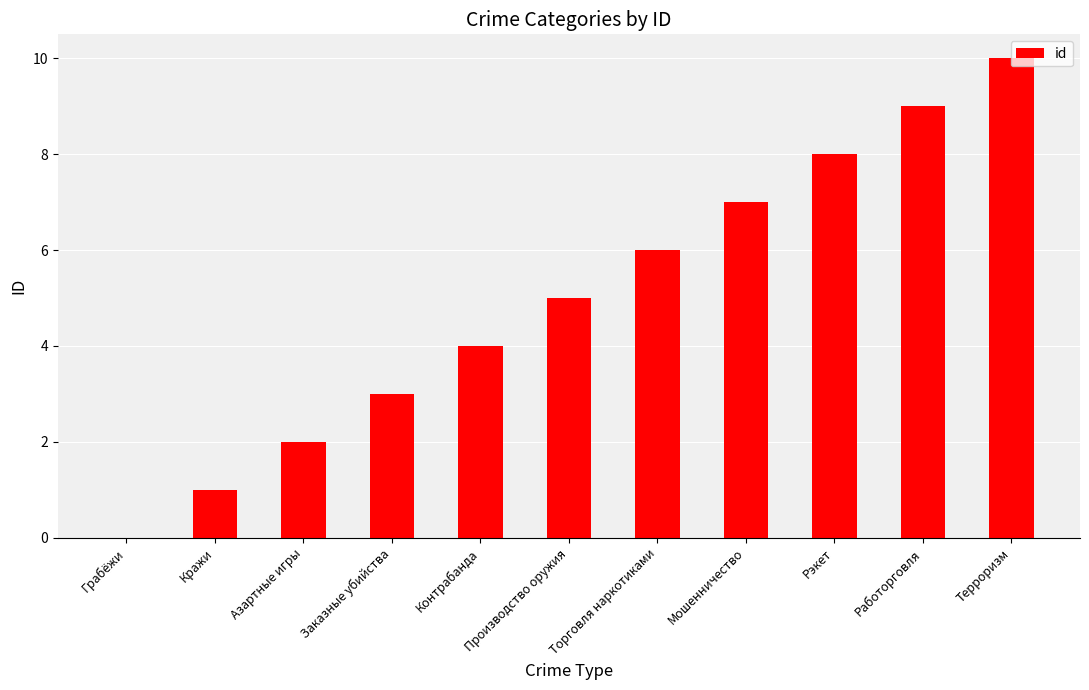

What value does the data have at Работорговля?

9